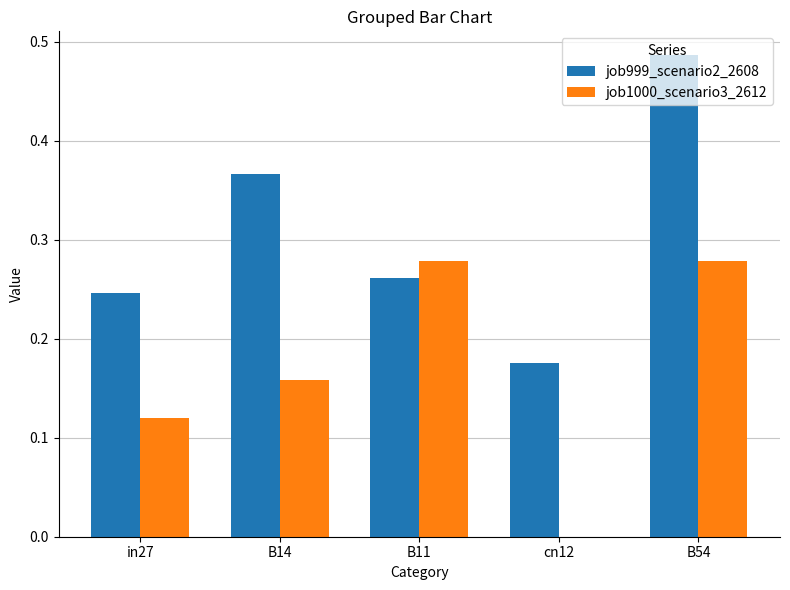

Where is job1000_scenario3_2612 nearest to the value 0?

cn12